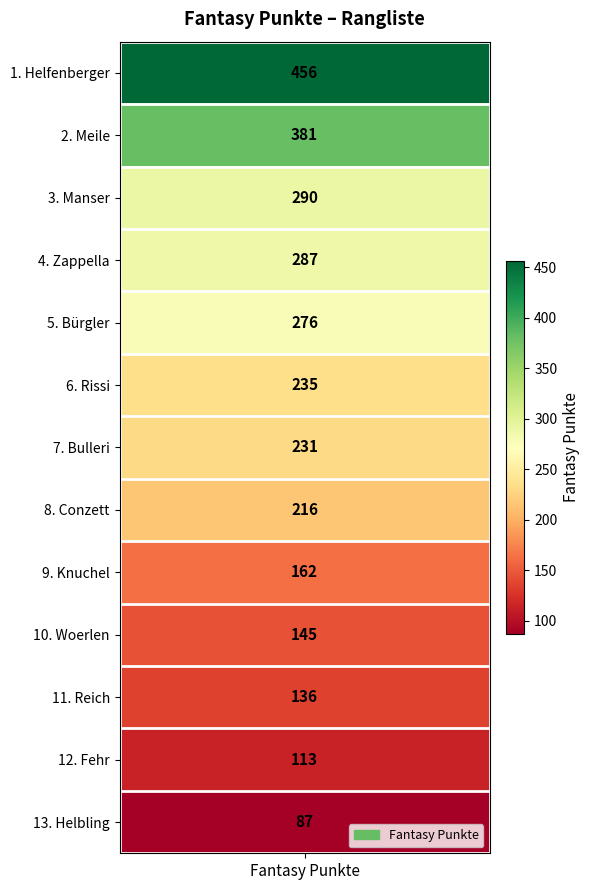

The value at Conzett is 216. True or false?

True